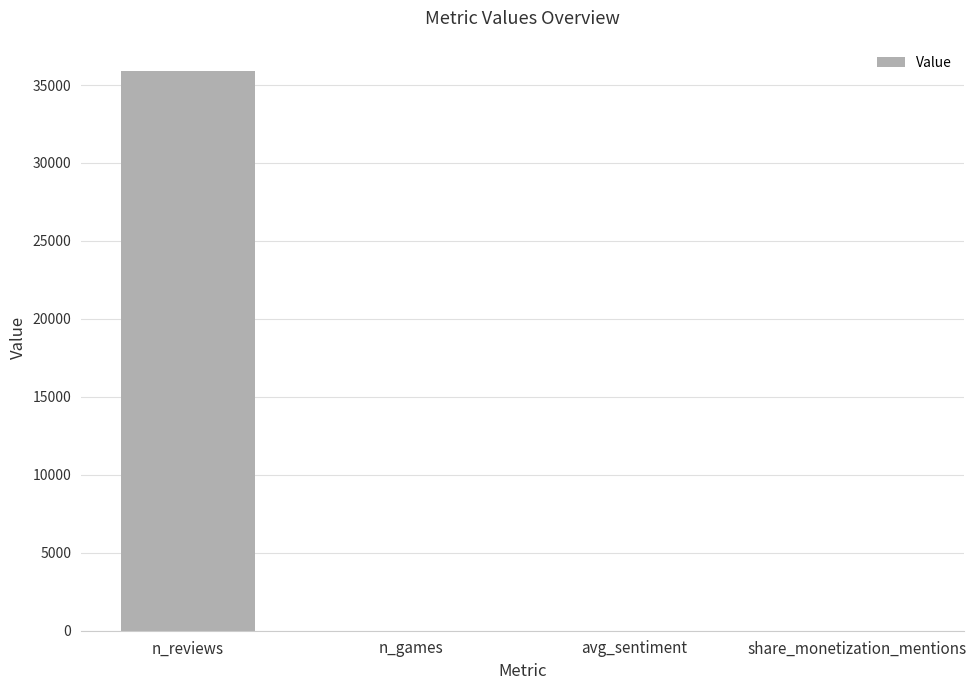

Between avg_sentiment and n_reviews, which is larger?

n_reviews